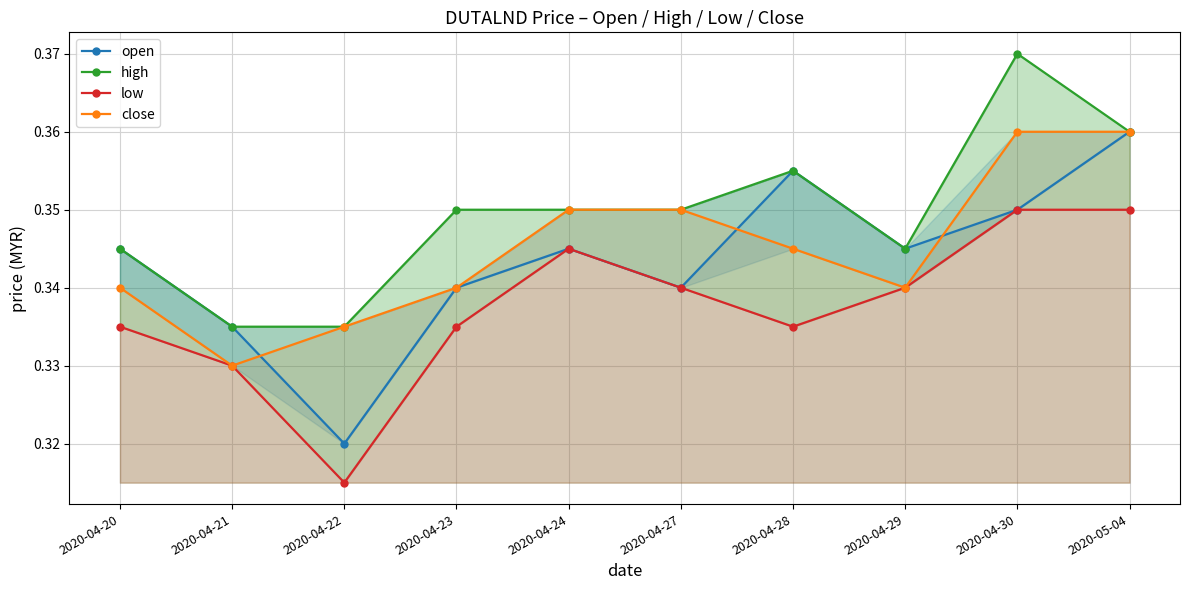

Is the value of open at 2020-04-24 greater than the value of high at 2020-04-22?

Yes